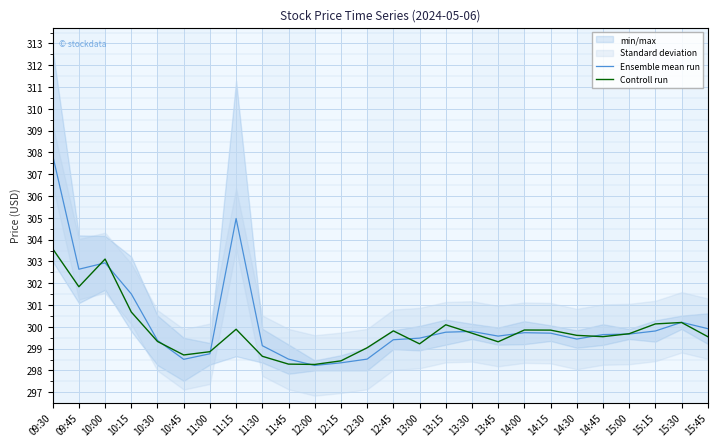

What position from the left is 15:45?

26